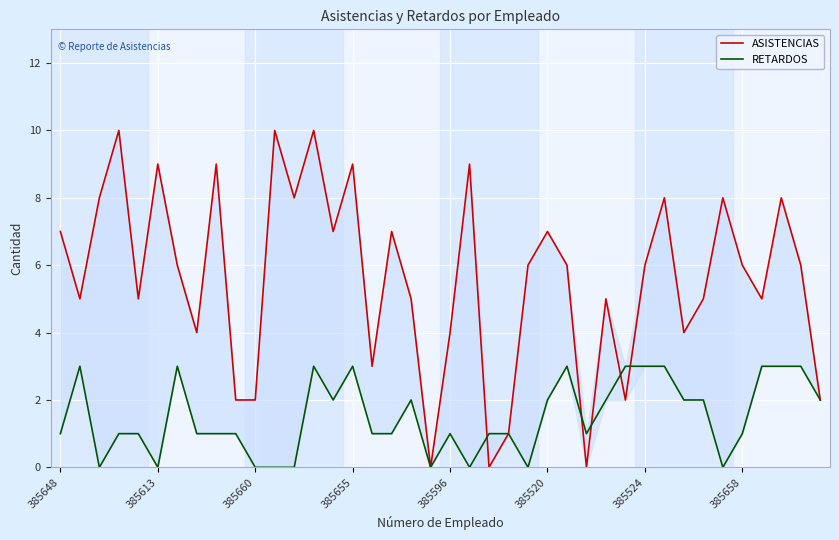

How many positive values does the RETARDOS series have?

31